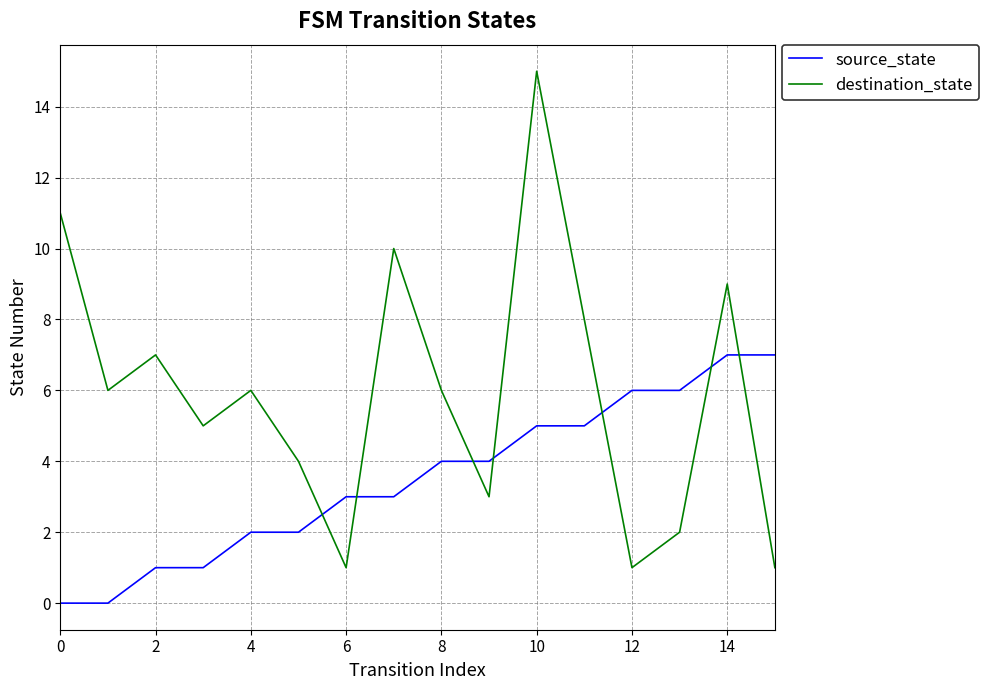

List the series in order of their overall mean, lowest first.

source_state, destination_state